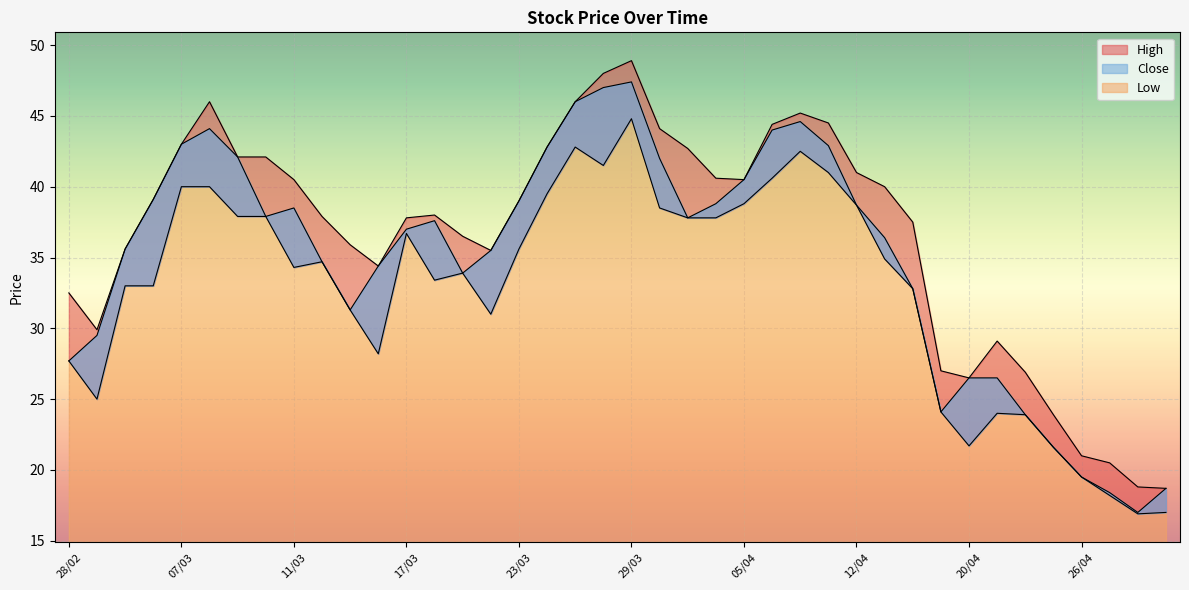

Which series has the largest total across all categories?

High